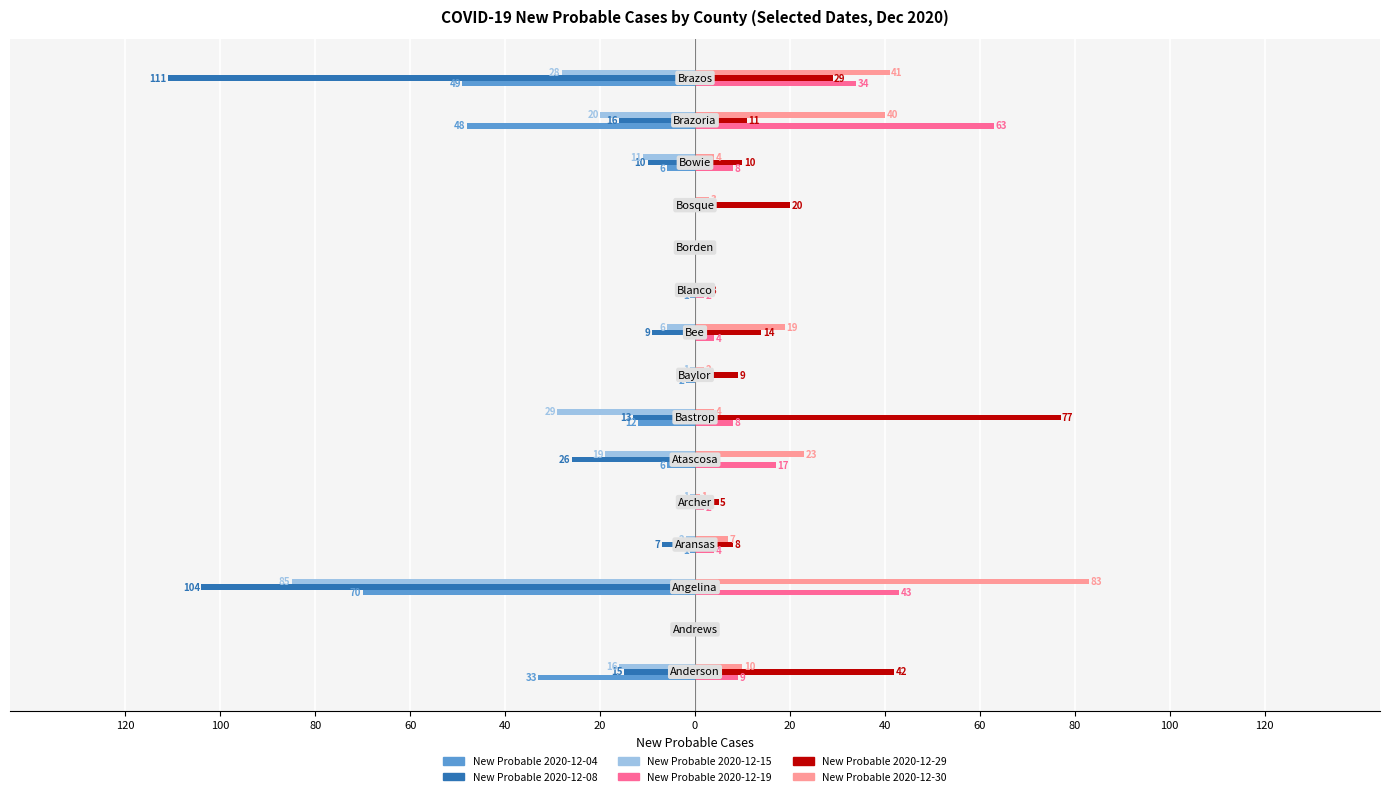

Reading left to right, transcribe all the data shown in this chart.

New Probable 2020-12-04: -33	0	-70	-1	0	-6	-12	-2	0	-1	0	0	-6	-48	-49
New Probable 2020-12-08: -15	0	-104	-7	-2	-26	-13	-2	-9	0	0	0	-10	-16	-111
New Probable 2020-12-15: -16	0	-85	-2	-1	-19	-29	-1	-6	0	0	0	-11	-20	-28
New Probable 2020-12-19: 9	0	43	4	2	17	8	0	4	2	0	0	8	63	34
New Probable 2020-12-29: 42	0	0	8	5	2	77	9	14	3	0	20	10	11	29
New Probable 2020-12-30: 10	0	83	7	1	23	4	2	19	0	0	3	4	40	41